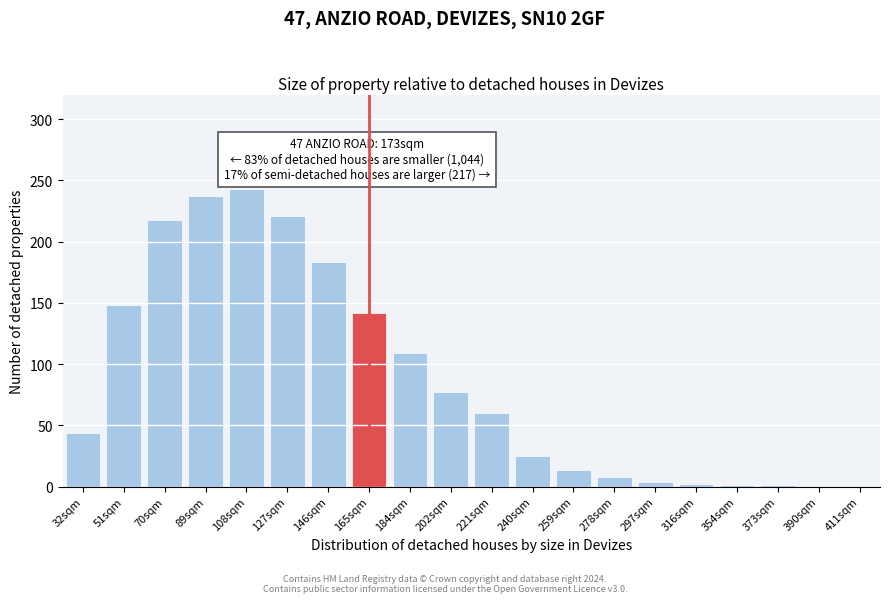

At which label is the value closest to 121?

184sqm